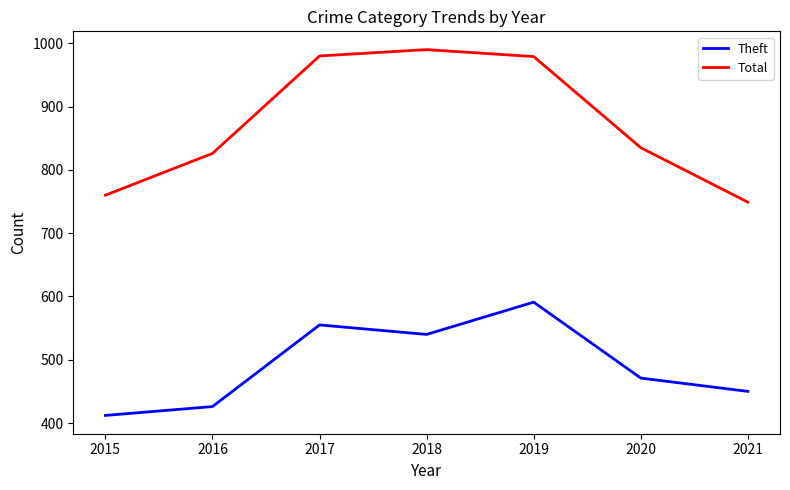

At which category is the sum across all series the highest?

2019